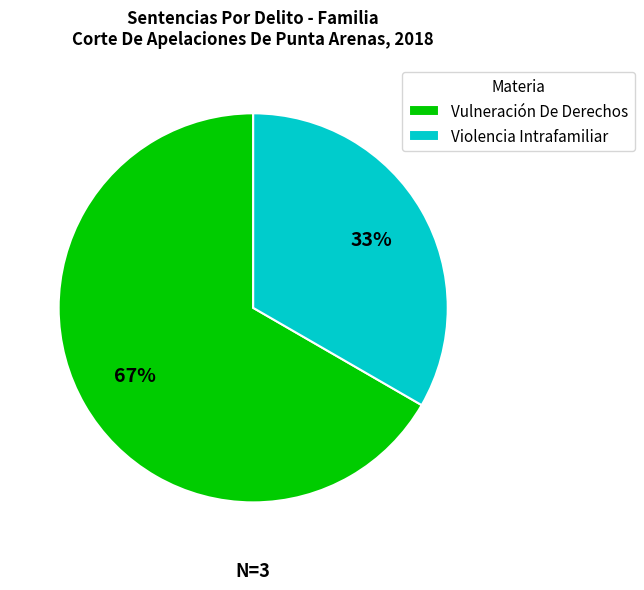

Combined, do Vulneración De Derechos and Violencia Intrafamiliar account for over 50%?

Yes